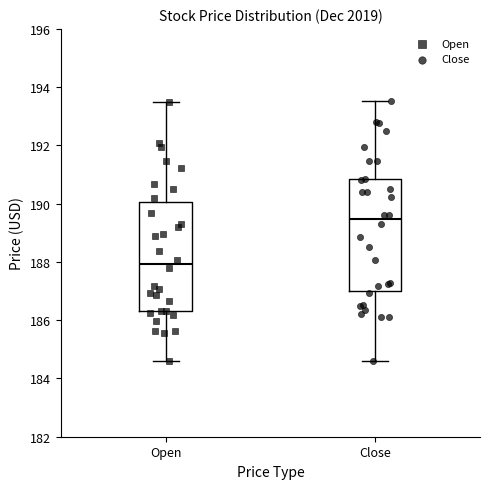

Reading left to right, read every box against the y-axis: the position of its median line, the range the box covers, and the ends of its whiskers. The values are not printed on the chart, so give them approximately, as read against the axis.

Open: median 188.0, box 186.4 to 190.0, whiskers 184.6 to 193.6
Close: median 189.4, box 187.0 to 190.8, whiskers 184.6 to 193.6